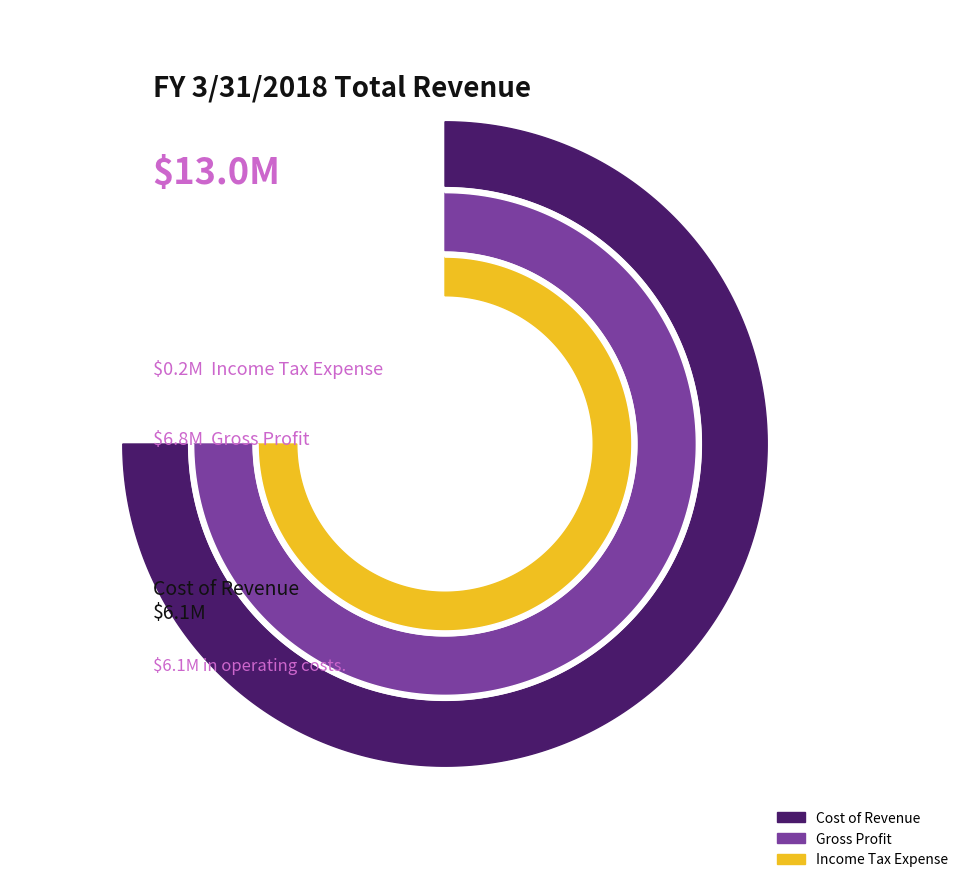

What is the ratio of the value at Cost of Revenue to the value at Income Tax Expense?

26.6